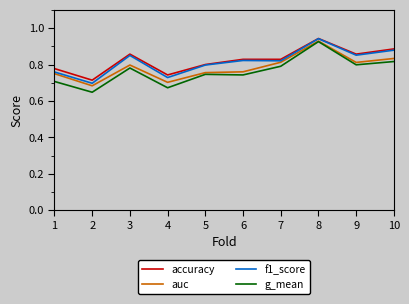

What is the total value across all series at 5?

3.1